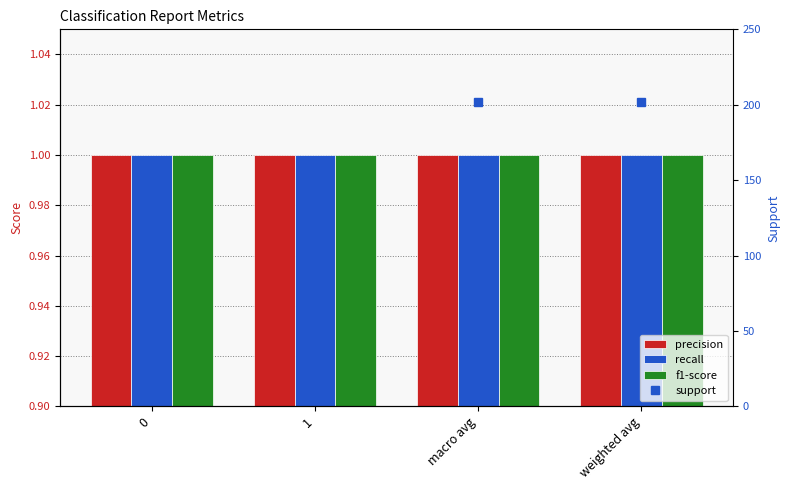

At how many categories does at least one series exceed 186?

2